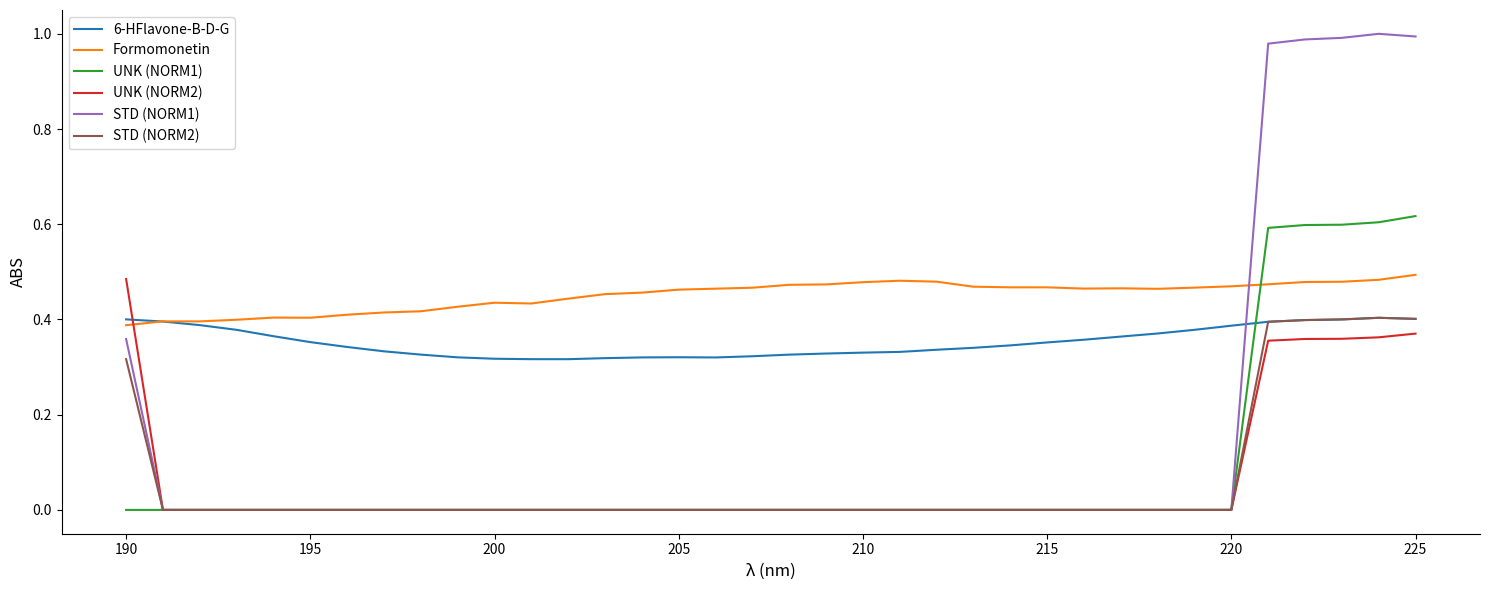

How many times do 6-HFlavone-B-D-G and UNK (NORM2) cross each other?

1